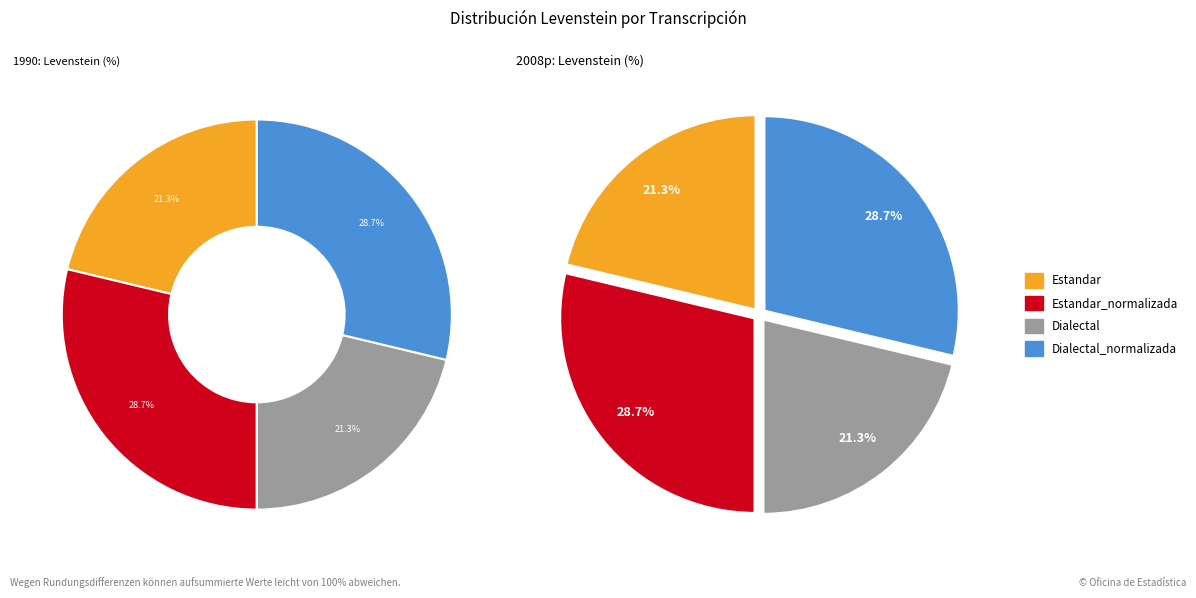

To the nearest percent, what portion does Estandar_normalizada represent?

29%